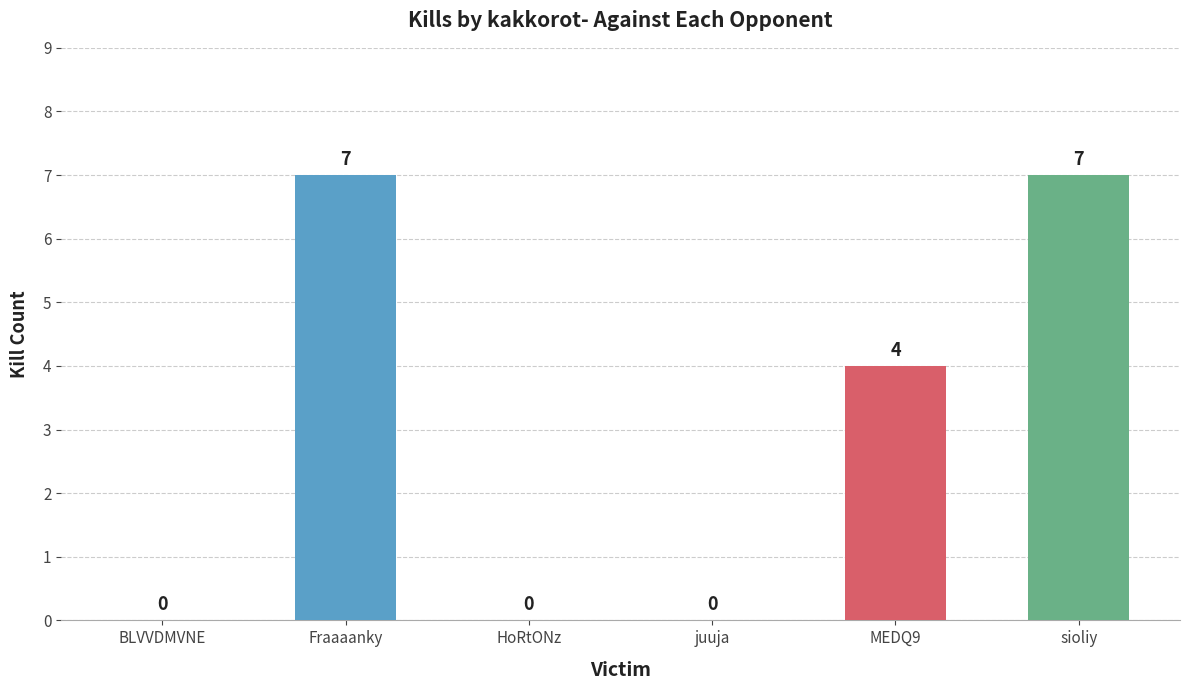

What is the change in value from MEDQ9 to sioliy?

+3